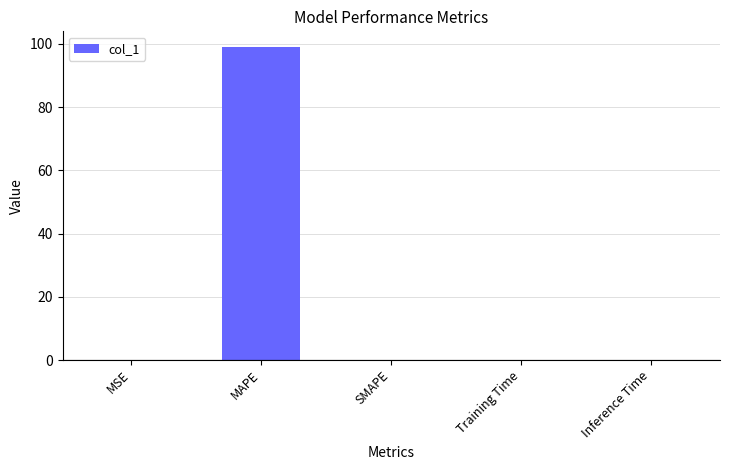

How many series are shown in this chart?

1